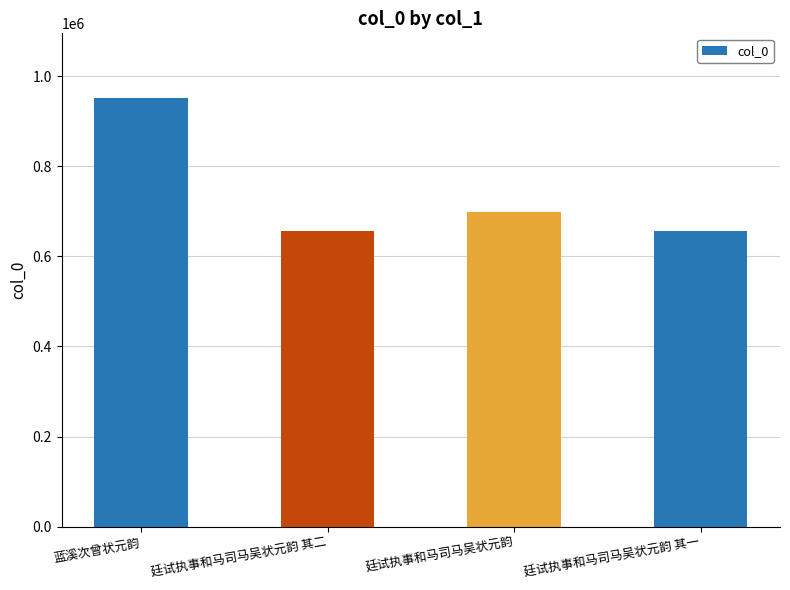

What position from the right is 廷试执事和马司马吴状元韵?

2